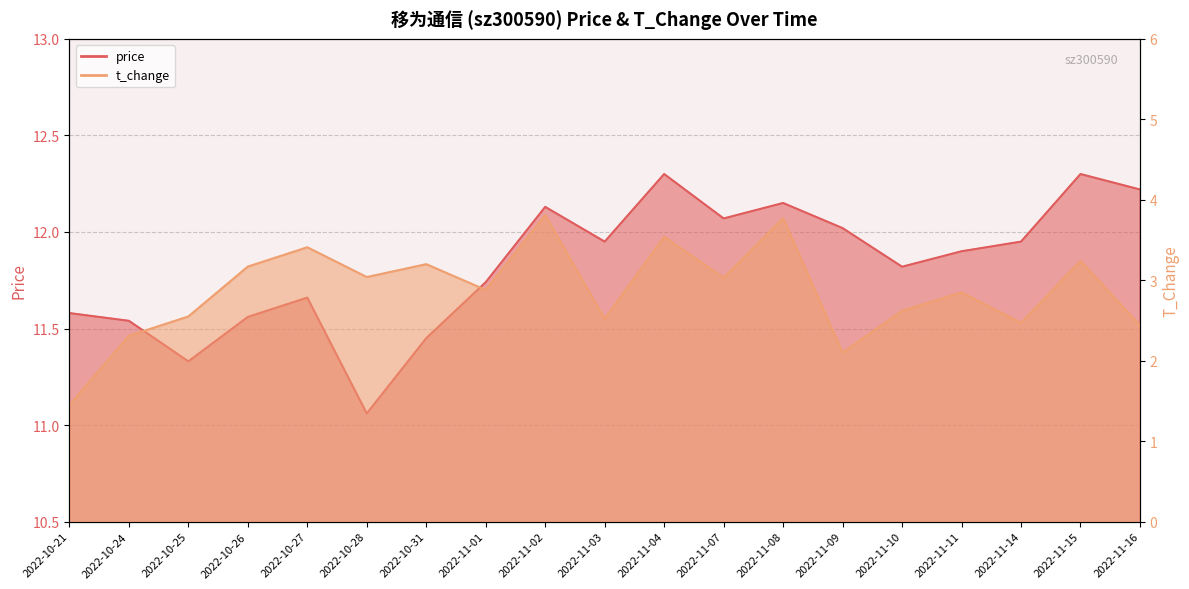

List the series in order of their peak value, highest first.

price, t_change